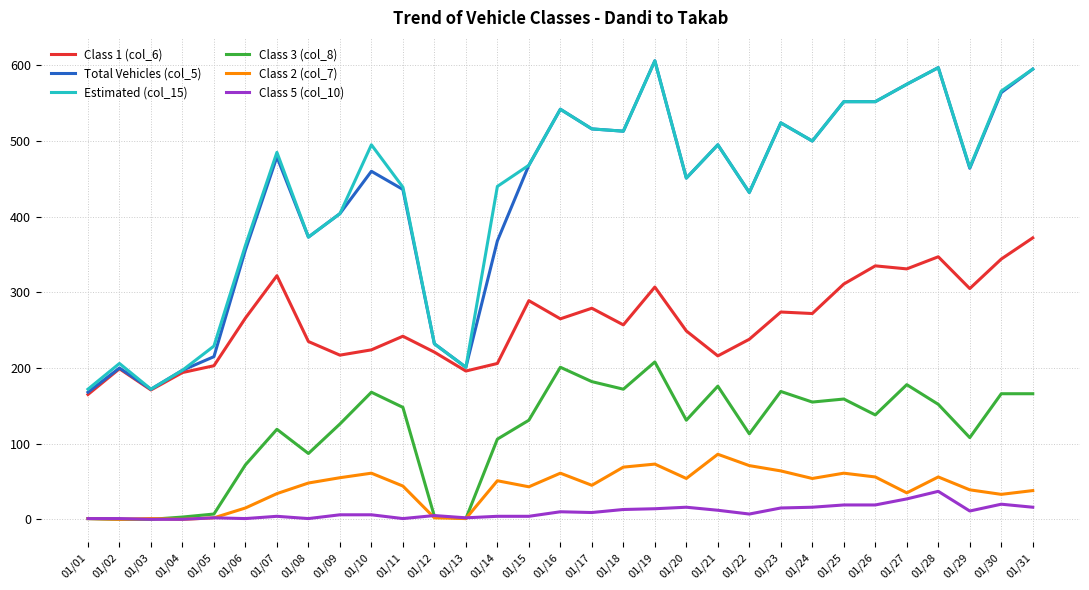

Which label corresponds to the largest value in the chart?

01/19